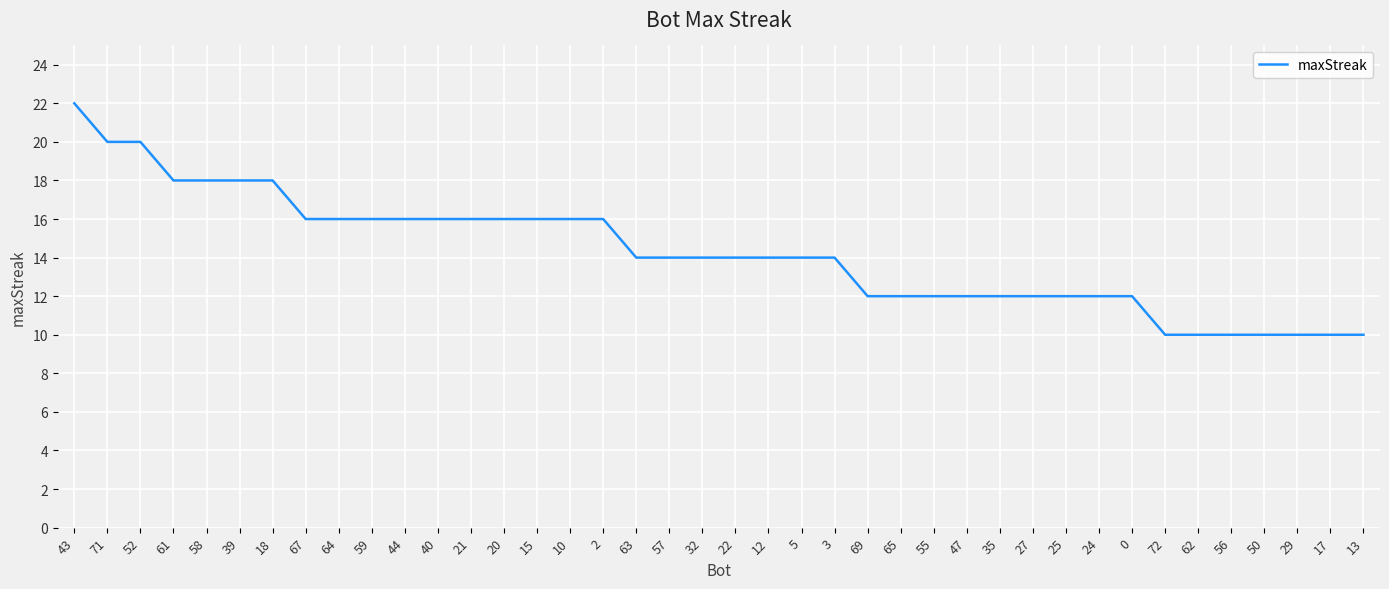

Reading right to left, extract all data points from this chart.

13=10	17=10	29=10	50=10	56=10	62=10	72=10	0=12	24=12	25=12	27=12	35=12	47=12	55=12	65=12	69=12	3=14	5=14	12=14	22=14	32=14	57=14	63=14	2=16	10=16	15=16	20=16	21=16	40=16	44=16	59=16	64=16	67=16	18=18	39=18	58=18	61=18	52=20	71=20	43=22